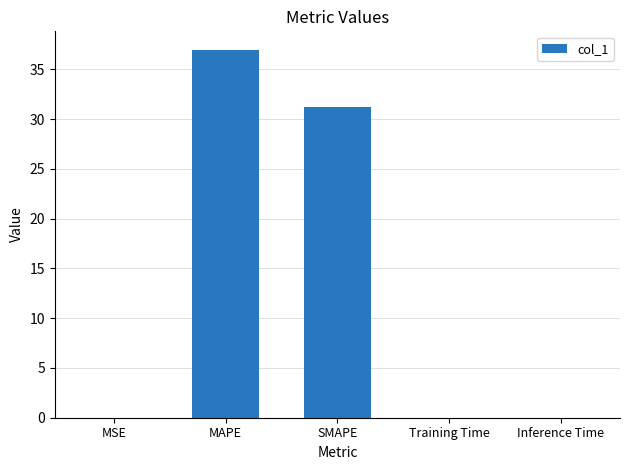

What is the sum of the values at MAPE and SMAPE?

68.2